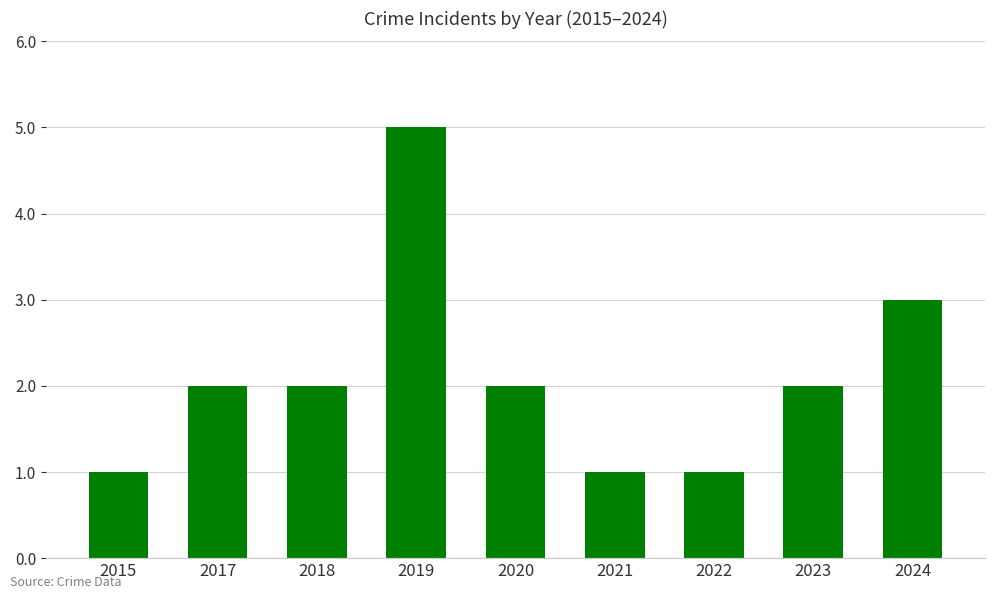

Which label corresponds to the largest value in the chart?

2019